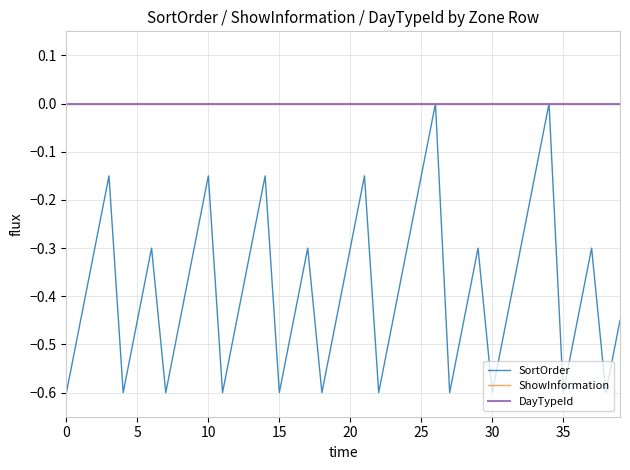

Which category has the highest value across all series?

26